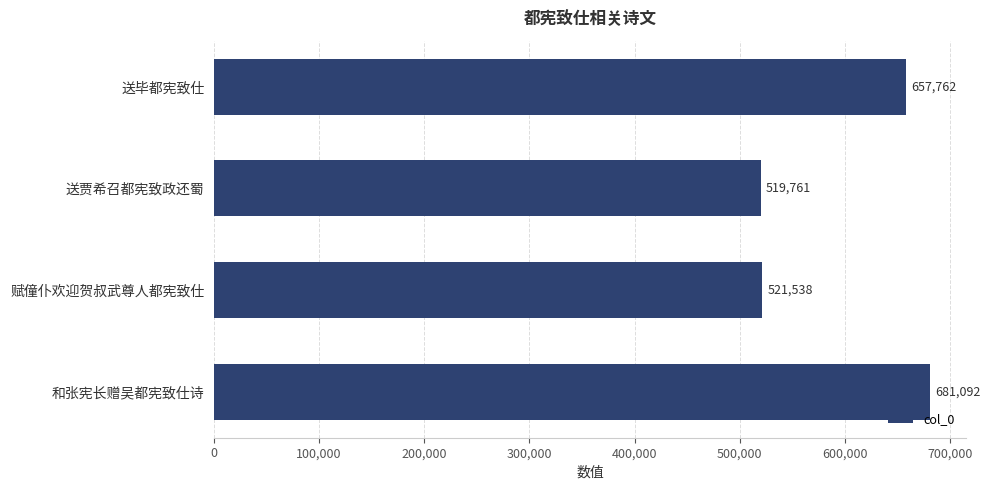

What is the smallest value displayed?

519761